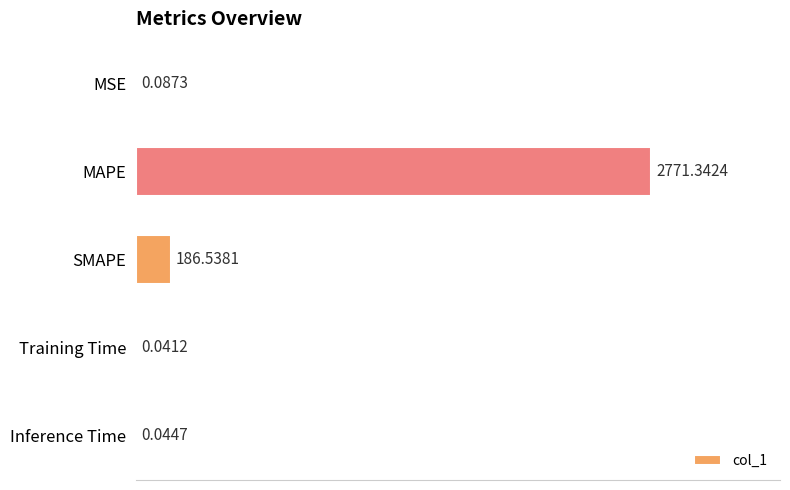

What is the sum of the values at Training Time and MAPE?

2771.4